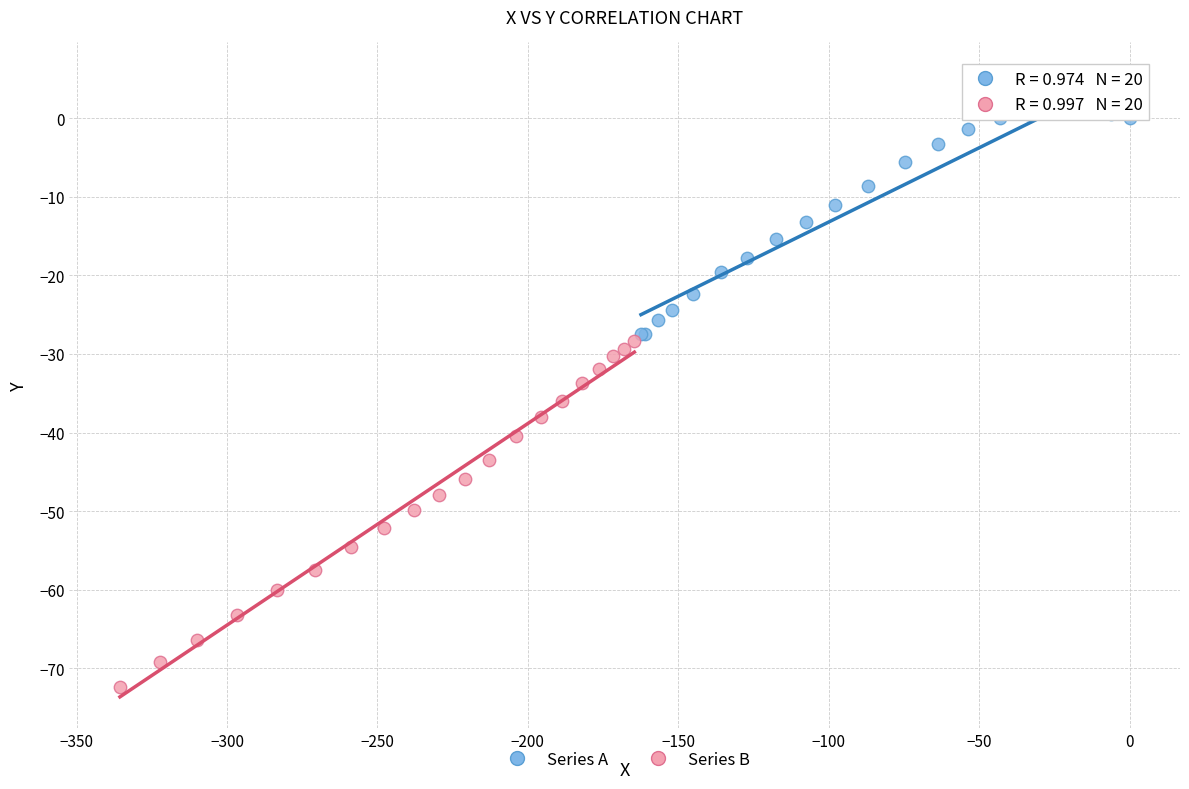

Which series contains the highest Y value?

Series A